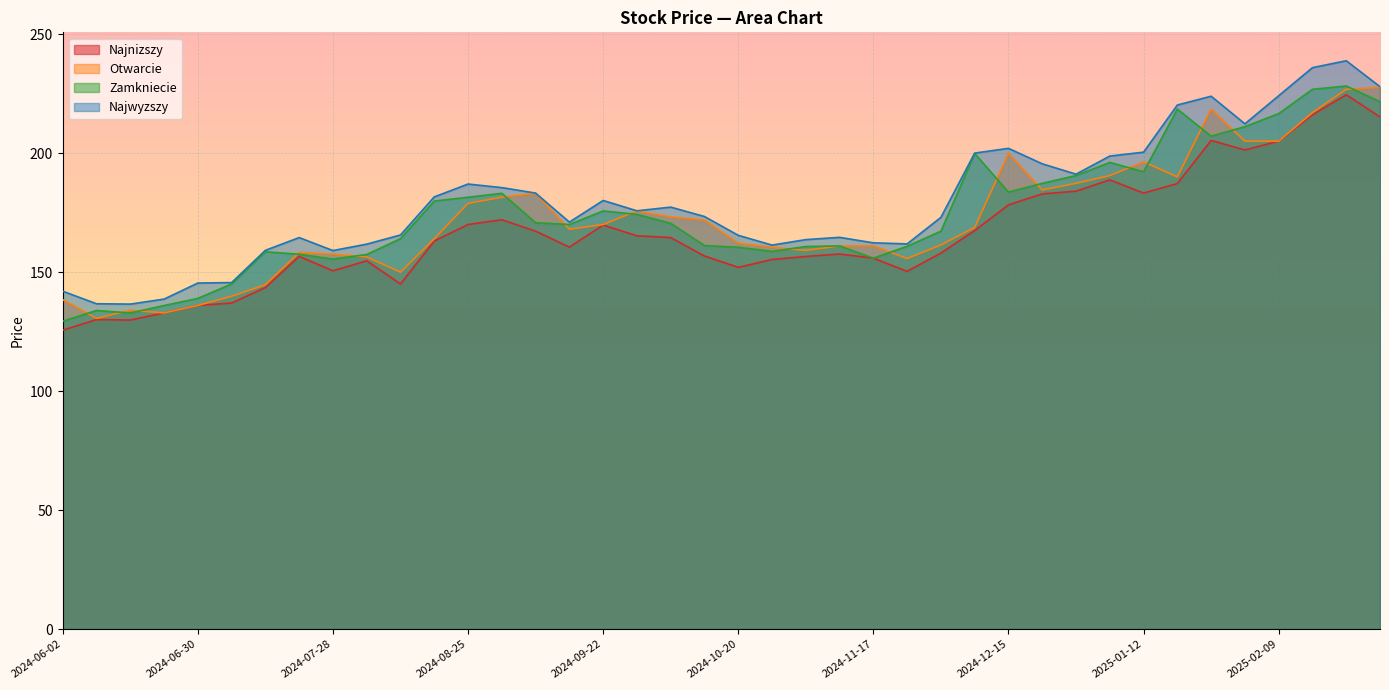

At which category is the sum across all series the highest?

2025-02-23